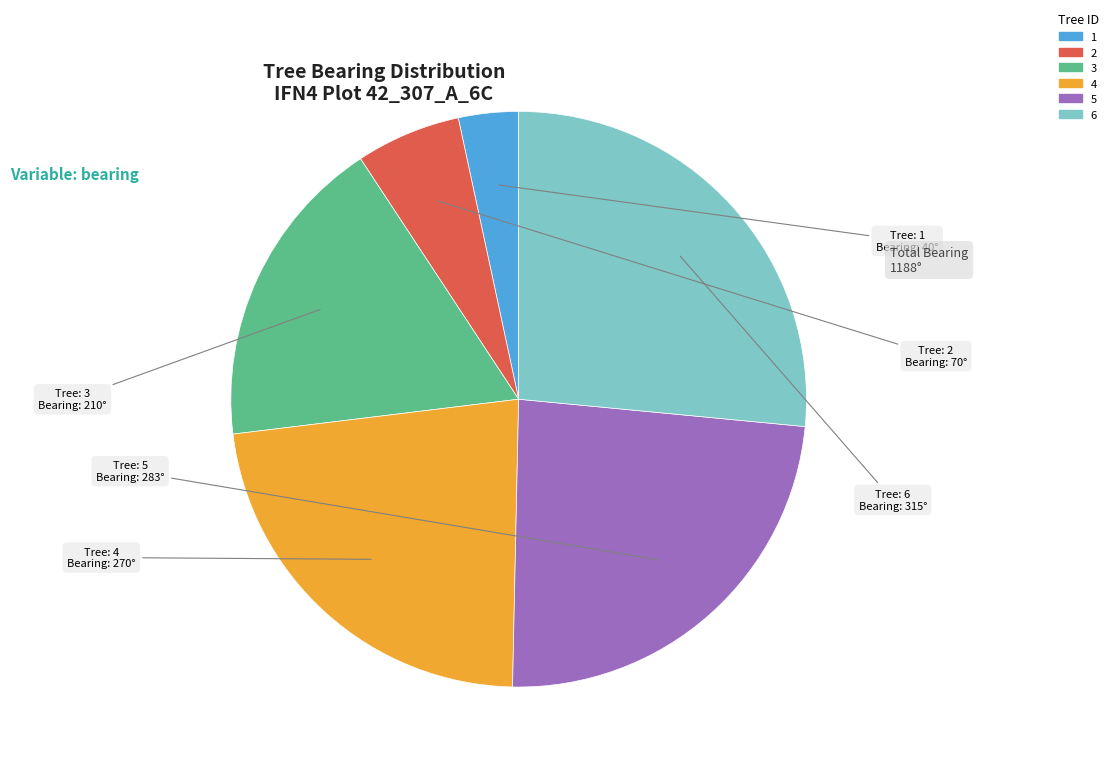

How many slices are in this pie chart?

6